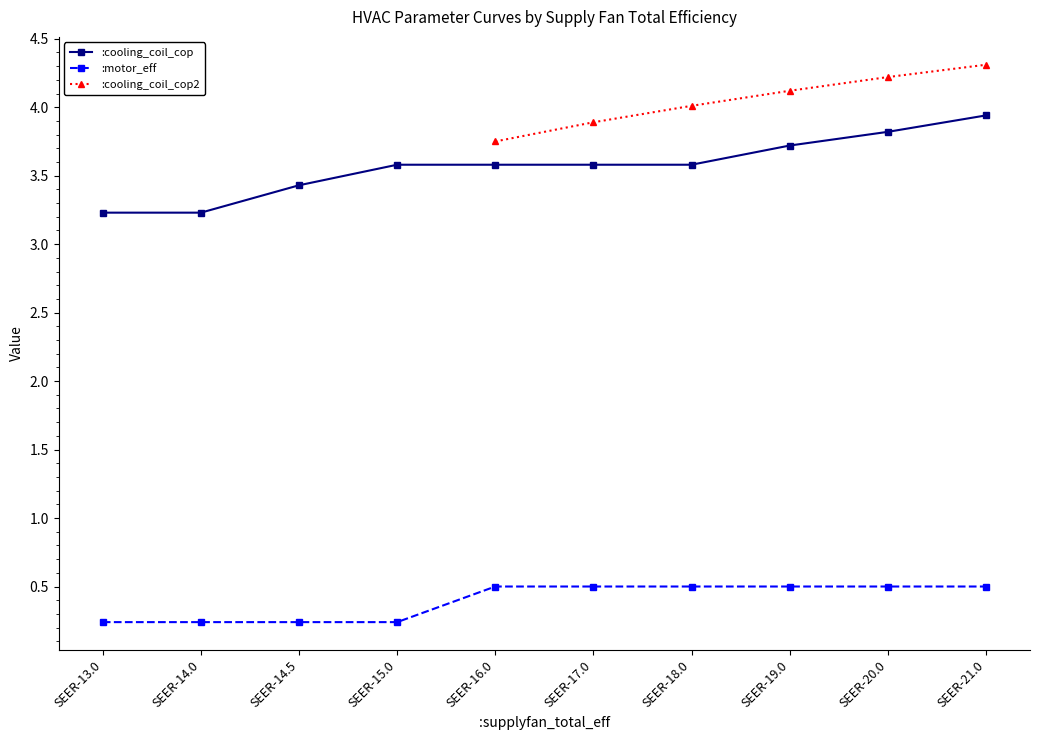

Which category has the highest value in the :cooling_coil_cop series?

SEER-21.0